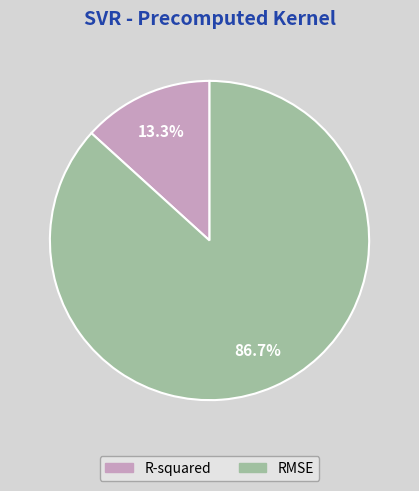

Rank the categories by value from lowest to highest.

R-squared, RMSE